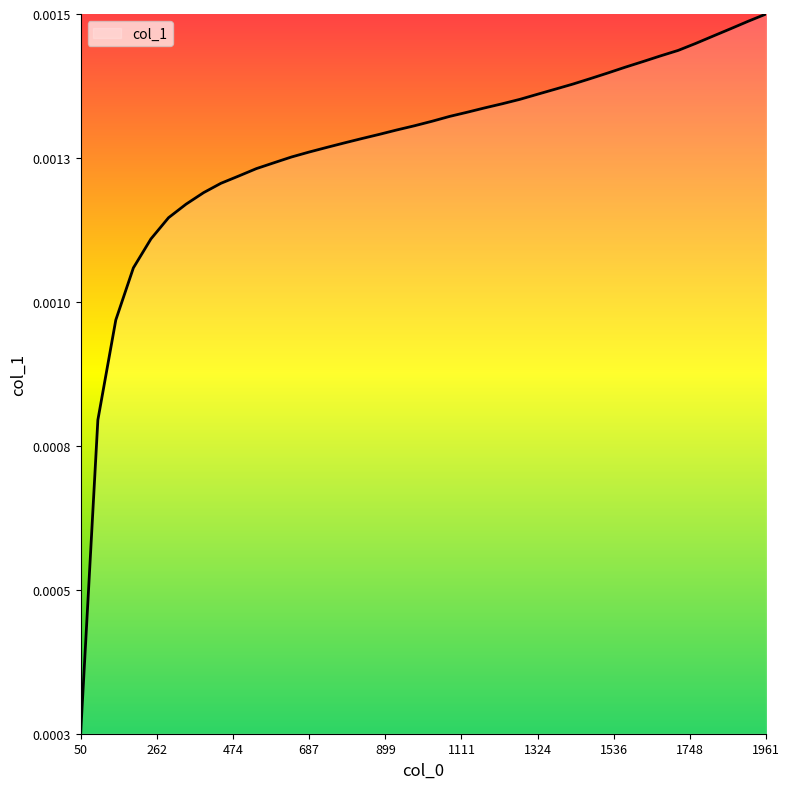

Rank the categories by value from highest to lowest.

1961, 1911, 1863, 1814, 1765, 1716, 1666, 1618, 1568, 1520, 1471, 1422, 1373, 1324, 1275, 1226, 1177, 1128, 1079, 1030, 980, 931, 883, 834, 785, 736, 687, 638, 589, 540, 491, 441, 393, 344, 295, 246, 197, 148, 98, 50